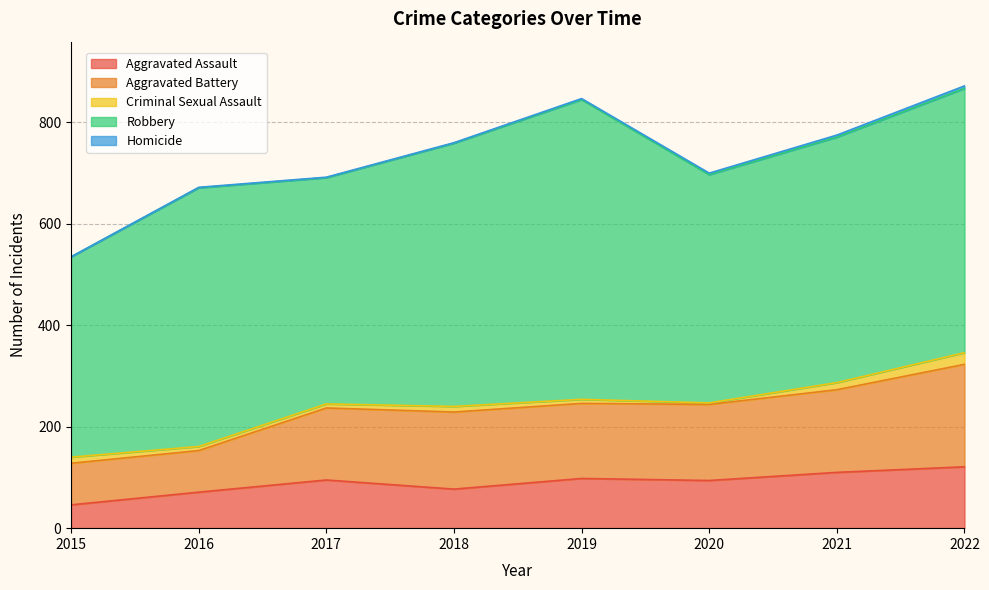

What is the difference between the maximum and minimum values in the Robbery series?

196